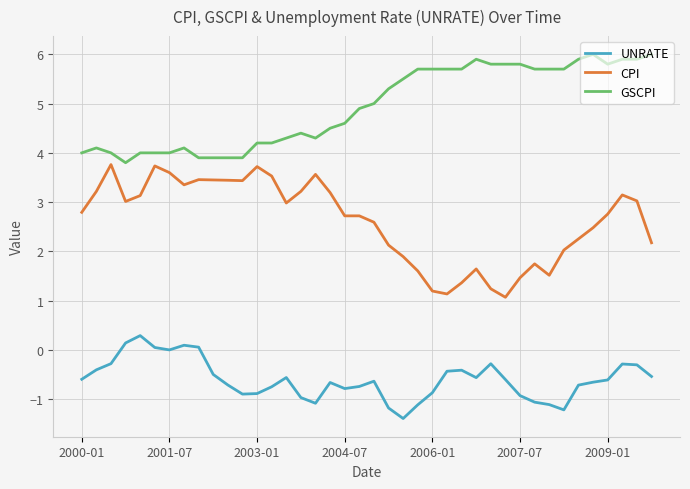

Which series has the widest spread of values?

CPI